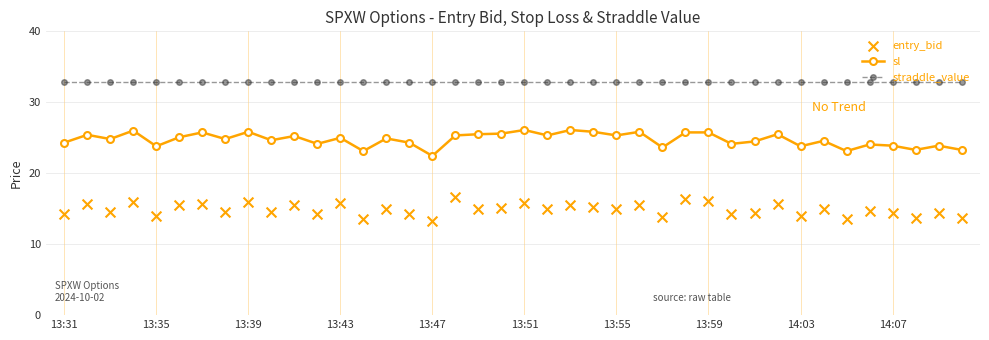

True or false: straddle_value and sl cross at least once.

False